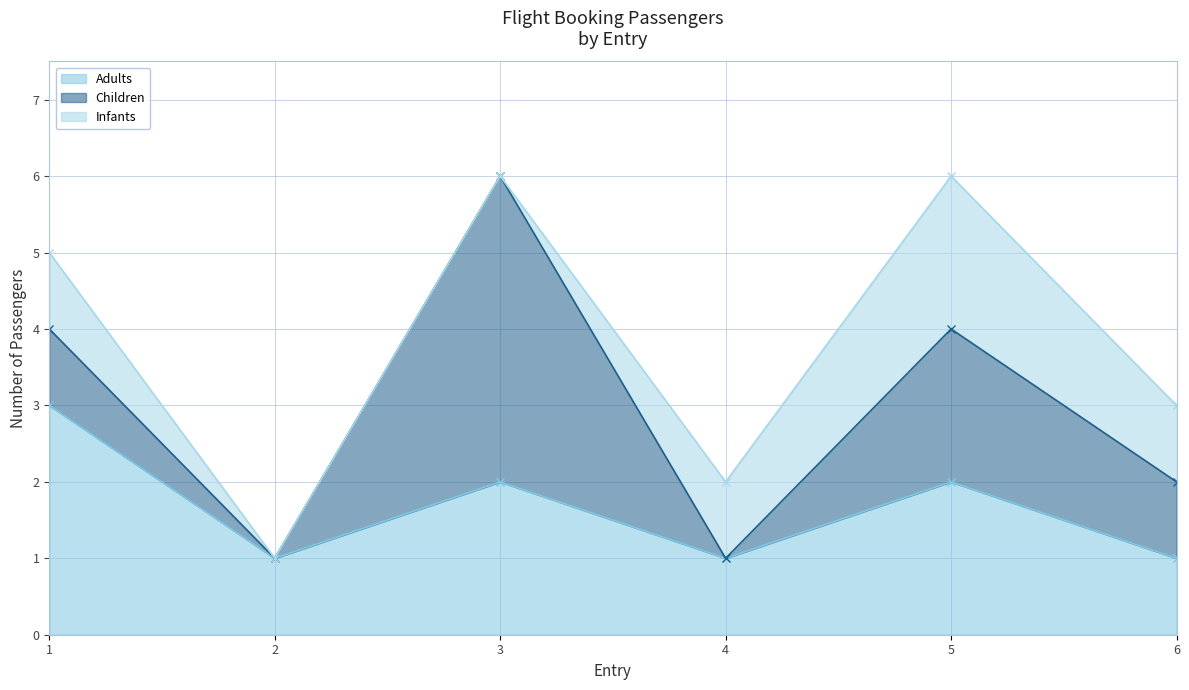

What value does the Adults series have at 1?

3